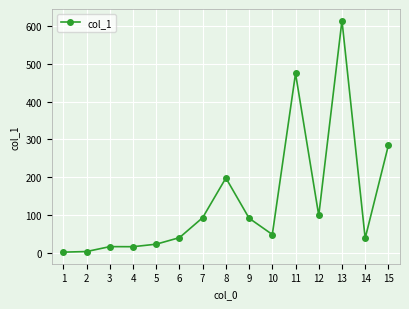

The chart shows a value of 38.3 at 14. True or false?

True